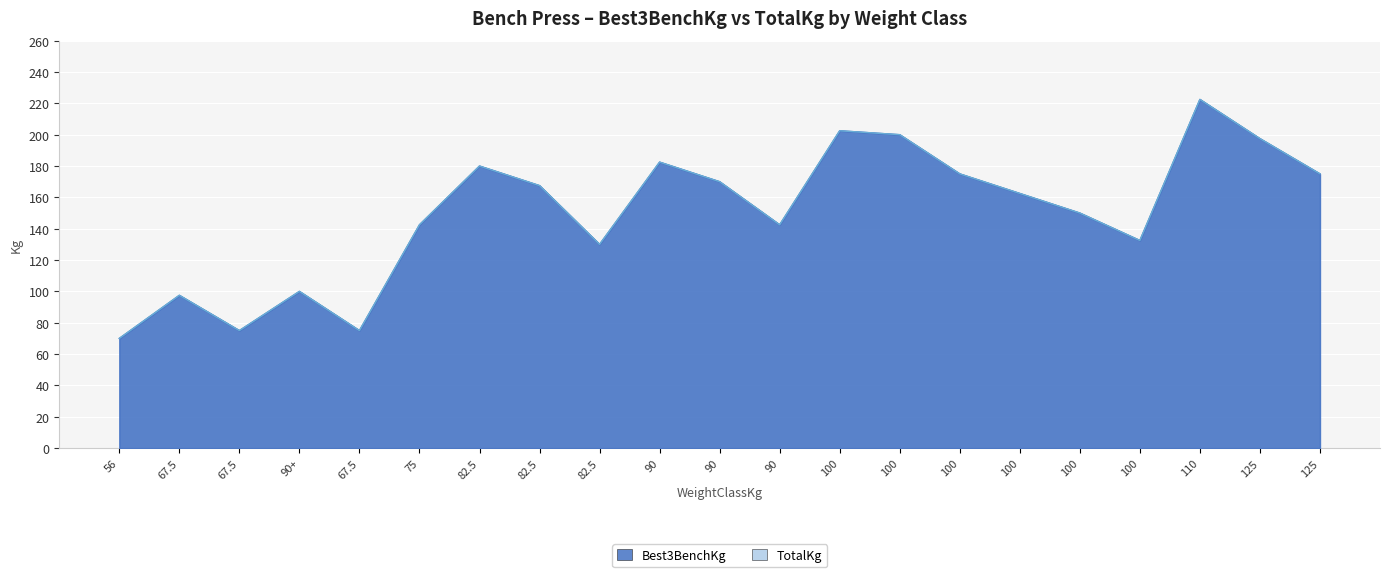

How many interior local valleys does the Best3BenchKg series have?

5